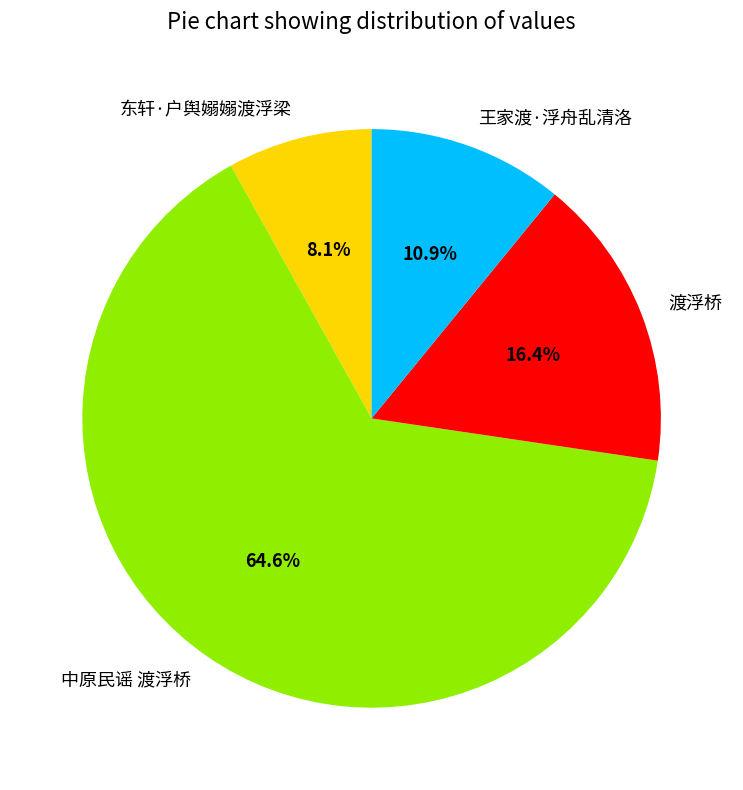

Which slice is the smallest?

东轩·户舆嫋嫋渡浮梁